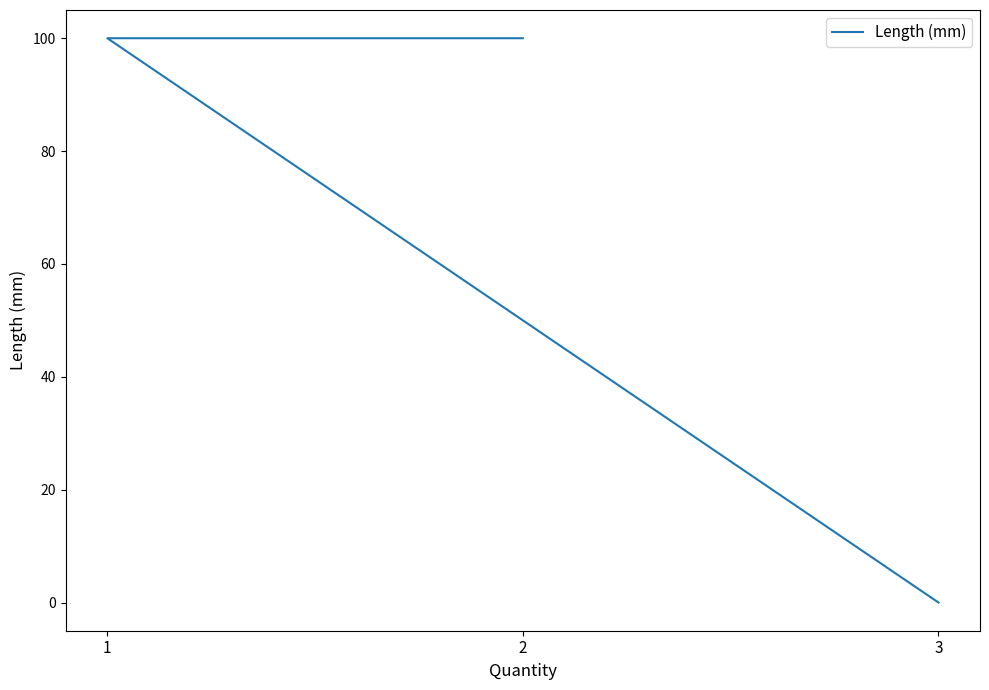

Reading left to right, list all the values displayed in this chart.

100	100	0